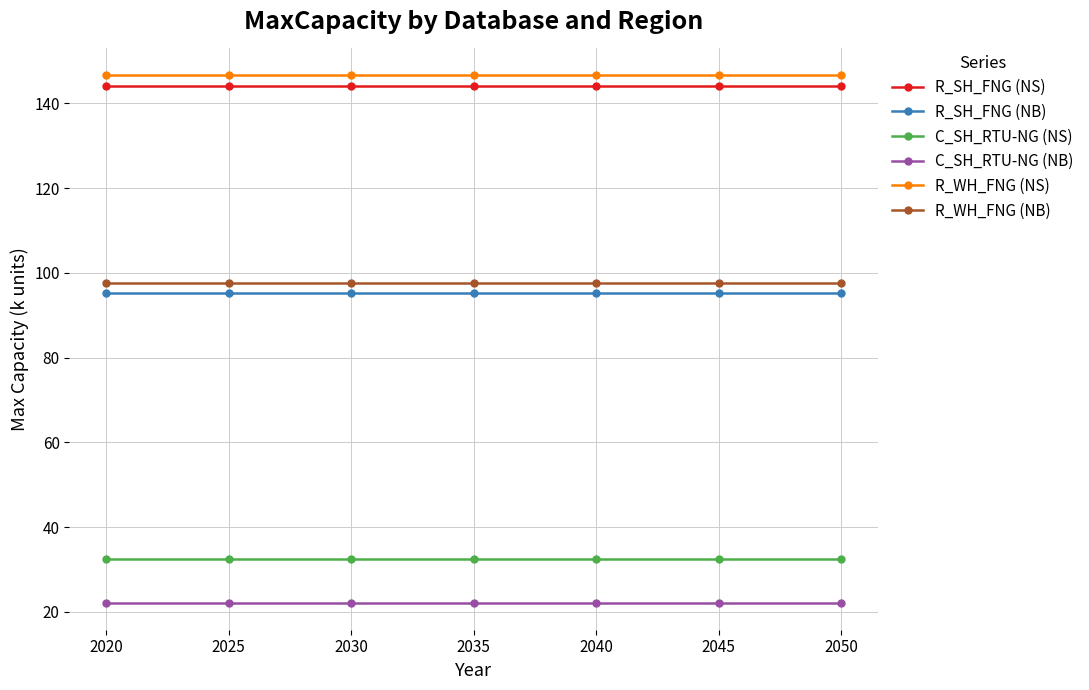

The R_SH_FNG (NS) series shows 144.2 at 2040. True or false?

True